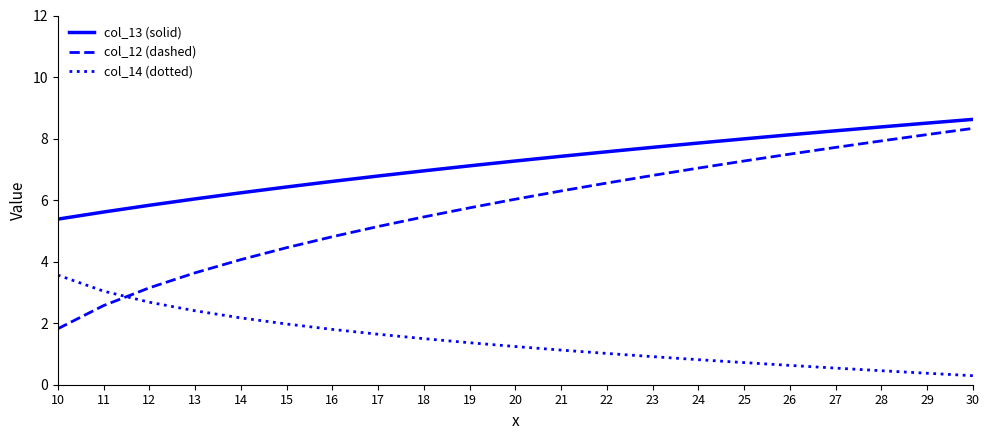

Is the value of col_14 (dotted) at 22 greater than the value of col_13 (solid) at 20?

No